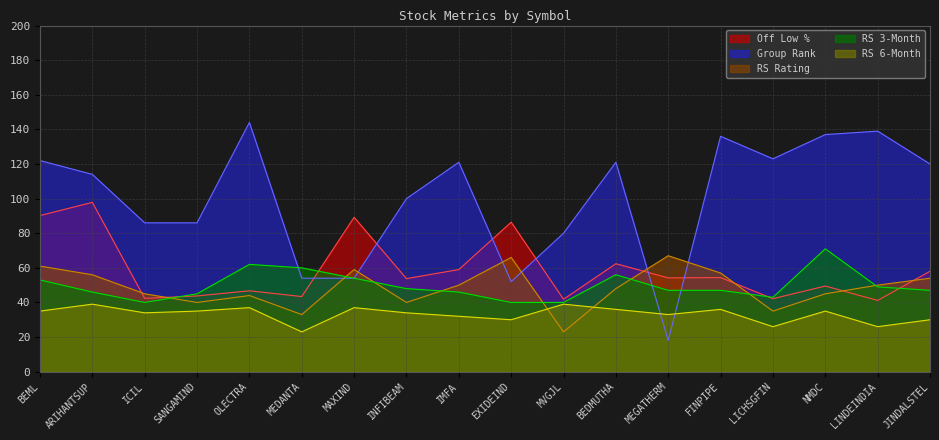

What is the difference between the RS6Month values at LICHSGFIN and EXIDEIND?

4.0